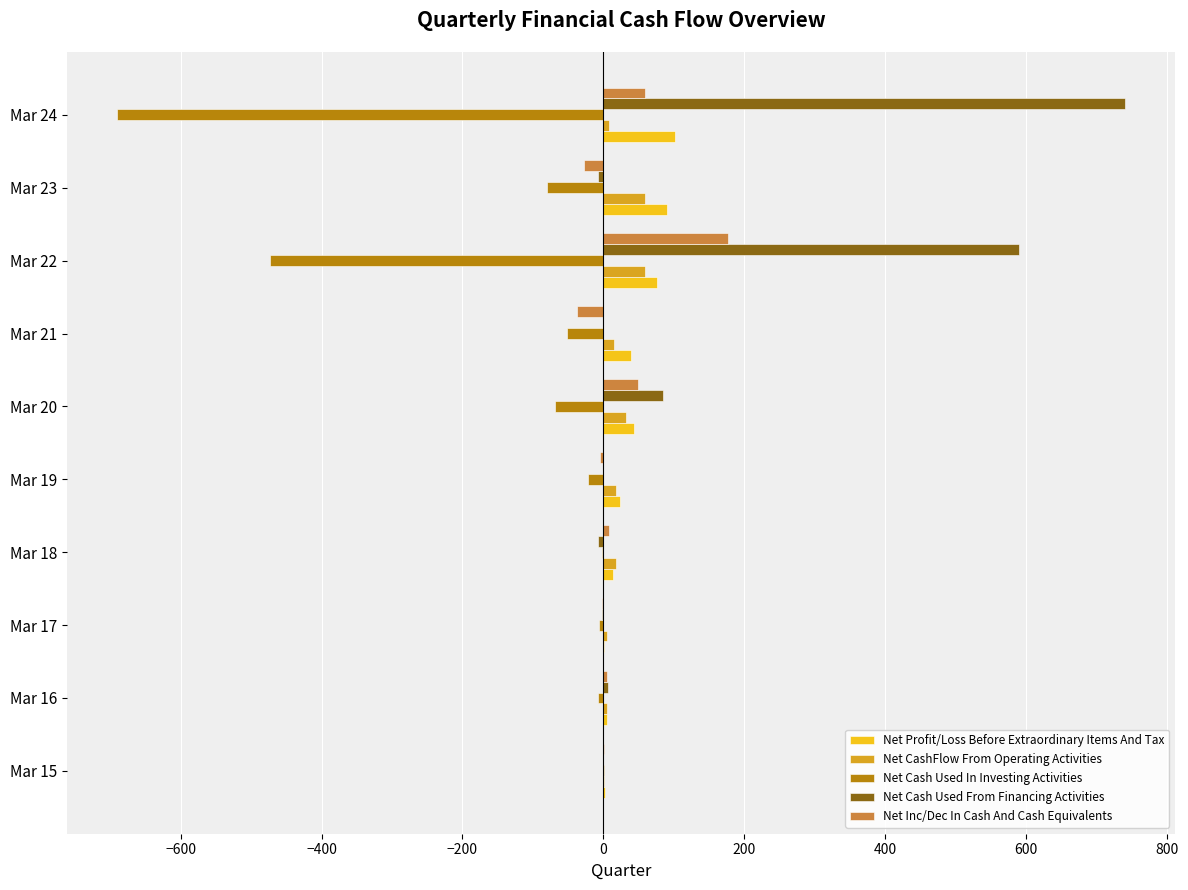

What is the sum of all Net CashFlow From Operating Activities values?

220.6